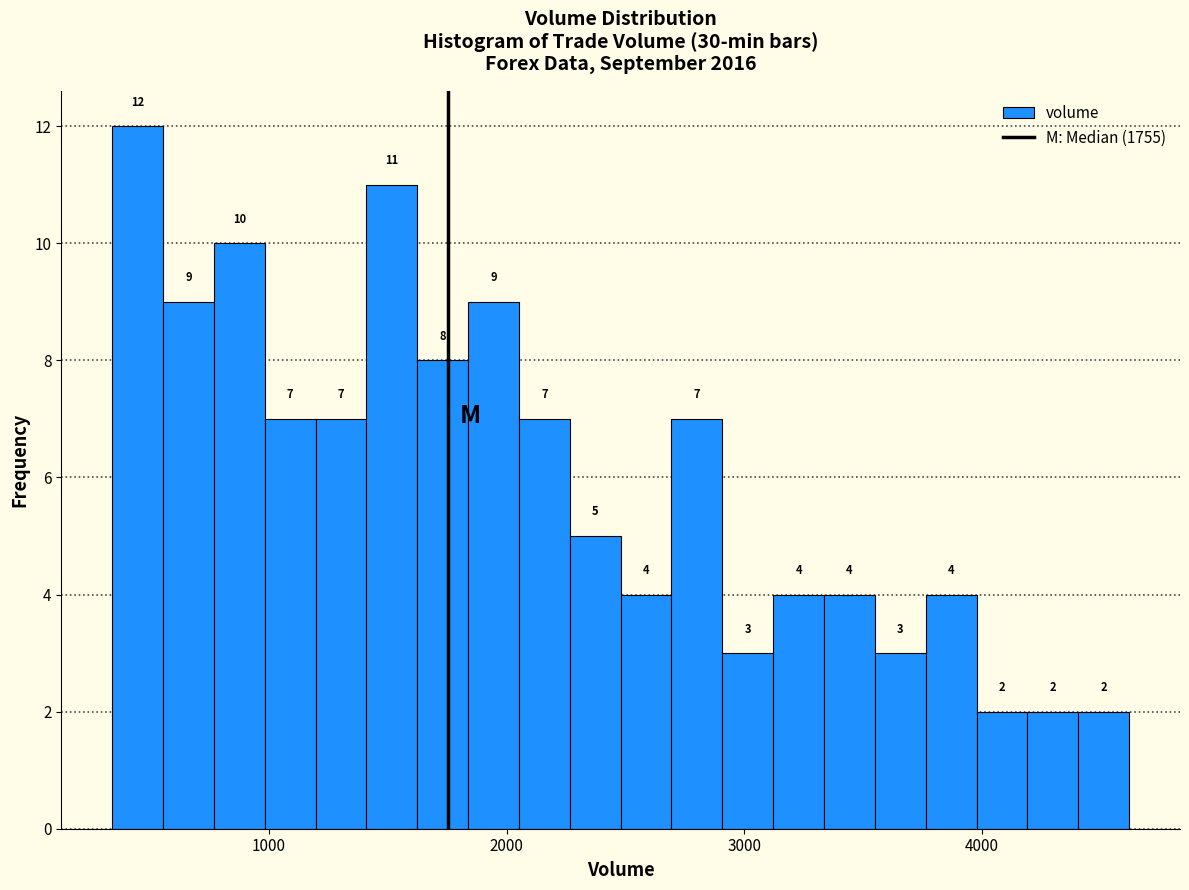

Around what value on the x-axis is the tallest bar? Give the approximate position of its centre, as read against the axis.

400